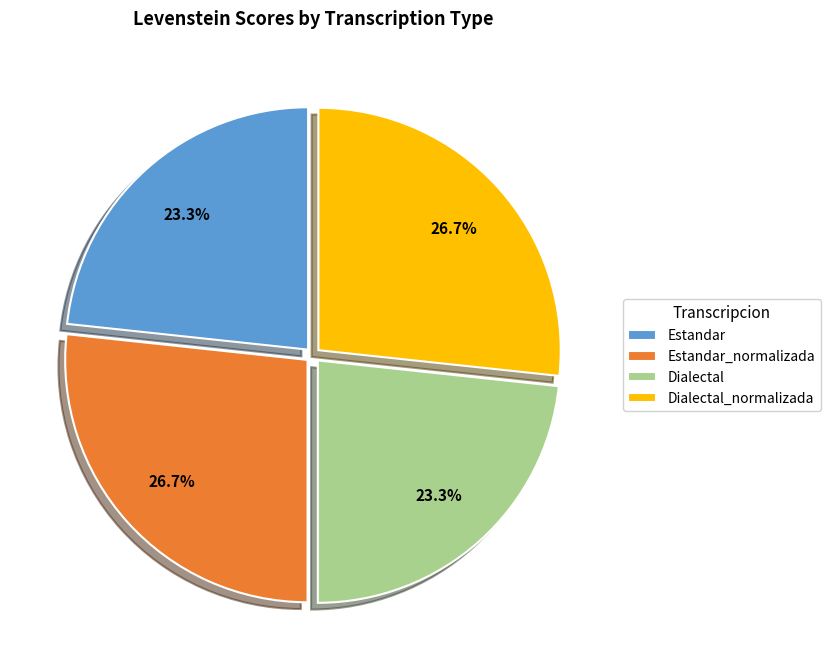

To the nearest percent, what is the average slice percentage?

25%